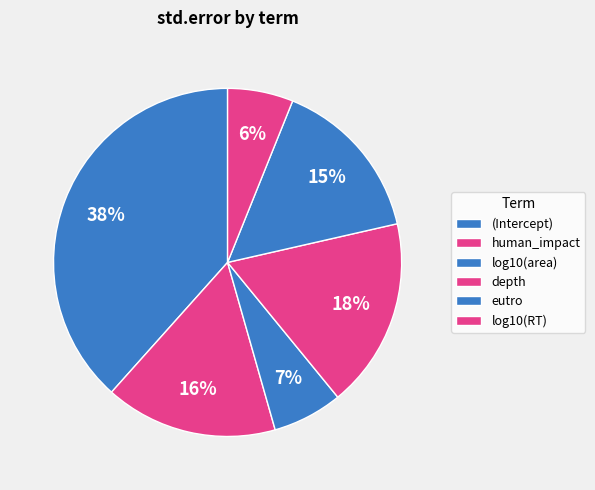

Which slice is the largest?

(Intercept)